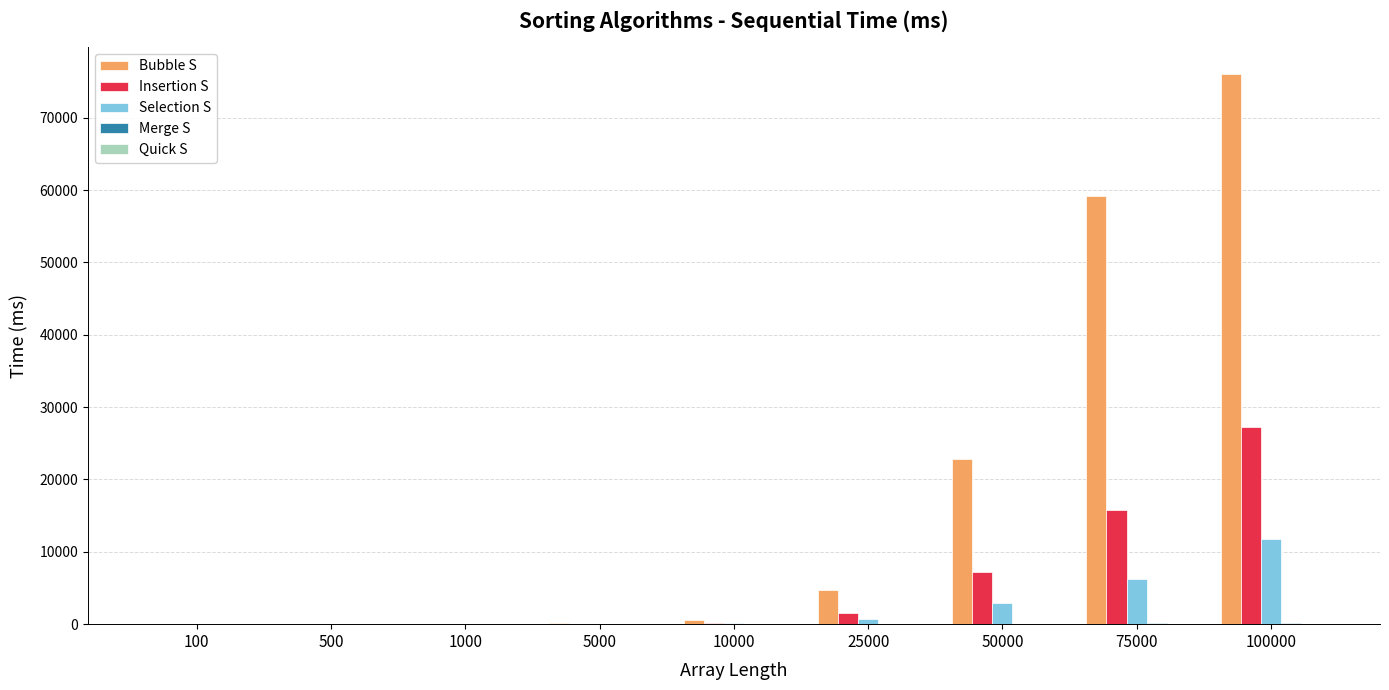

Read the Selection S value at 500.

3